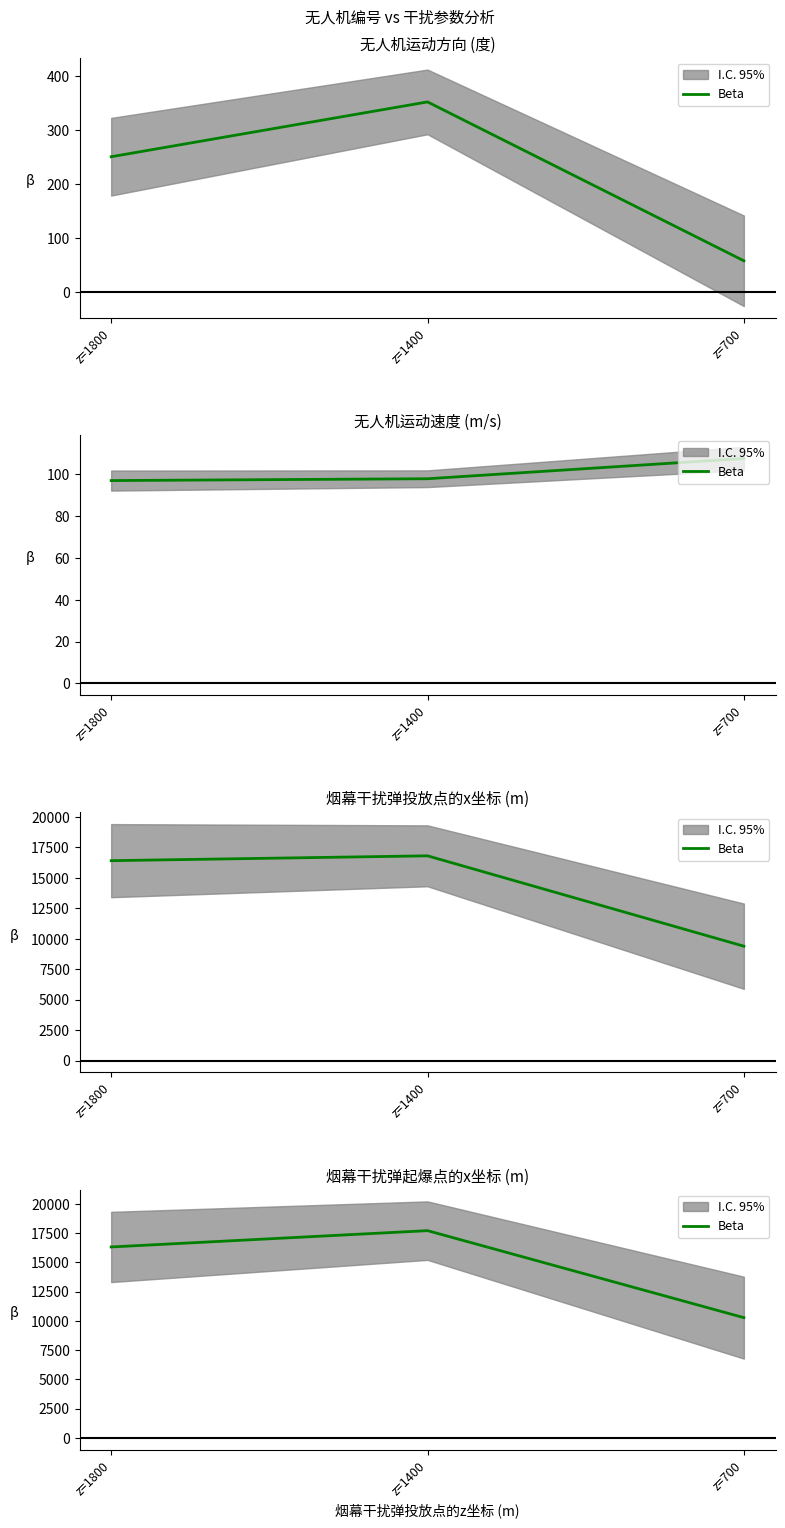

What is the sum of all values?

44287.1